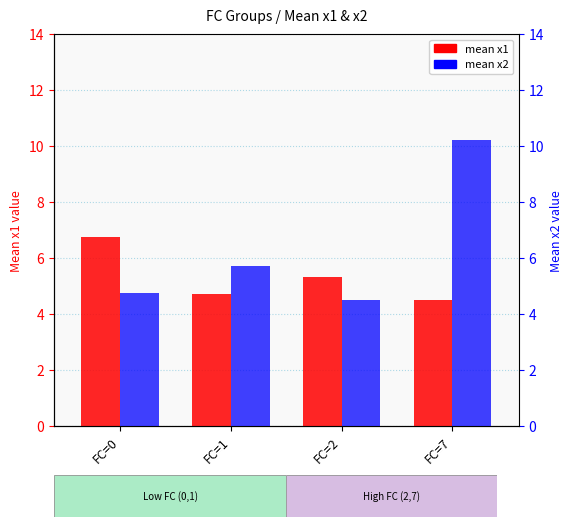

What is the smallest value displayed?

4.5